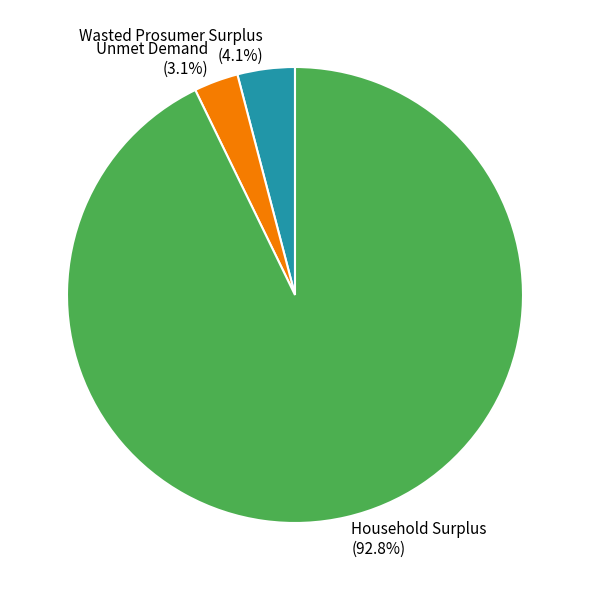

How many slices are in this pie chart?

3